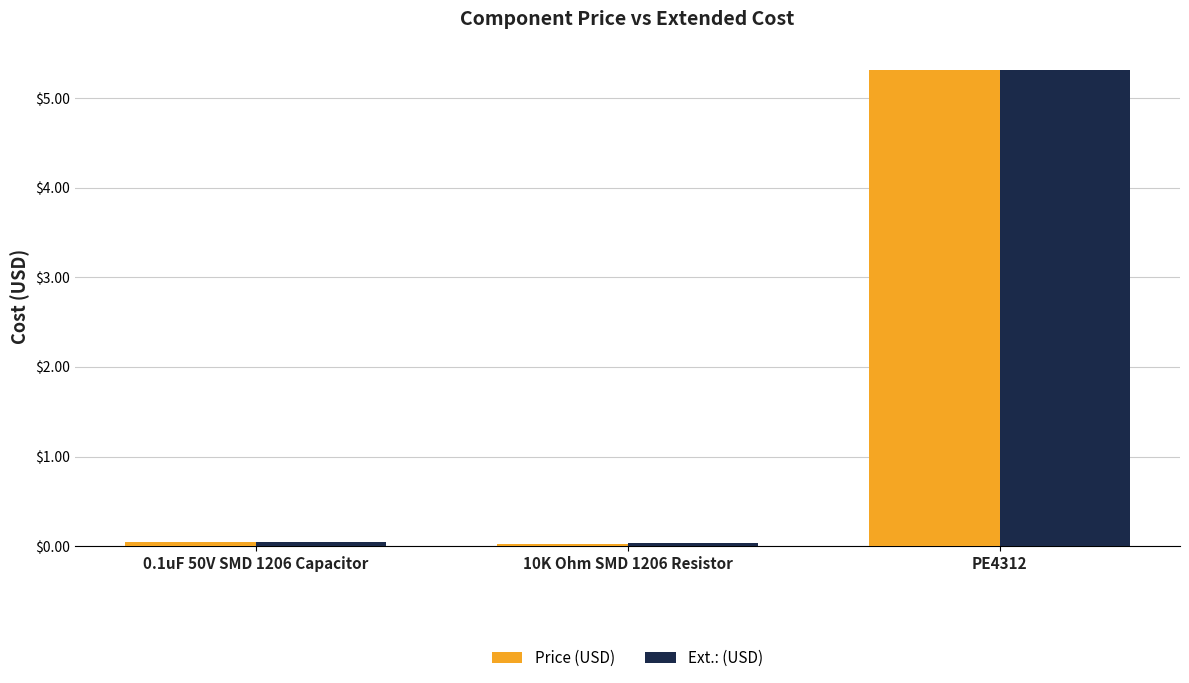

What is the sum of all Ext.: (USD) values?

5.4